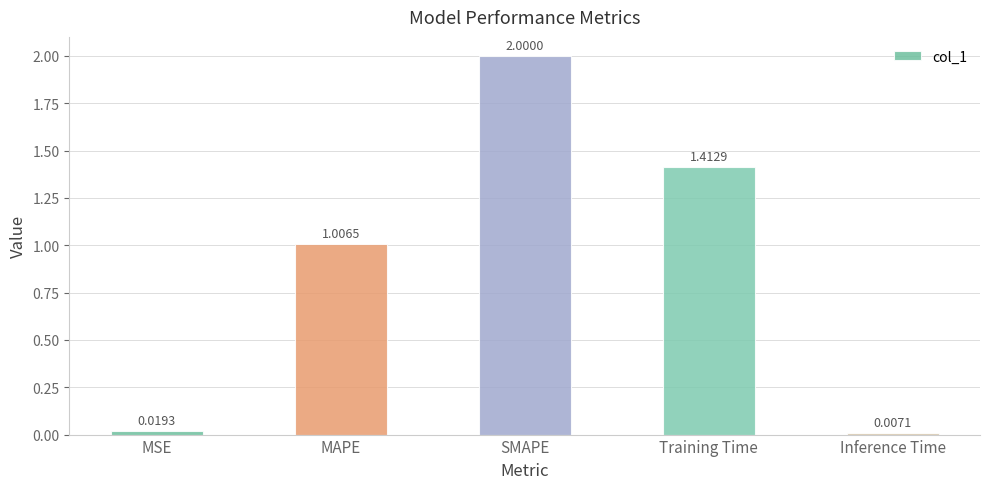

Rank the categories by value from highest to lowest.

SMAPE, Training Time, MAPE, MSE, Inference Time